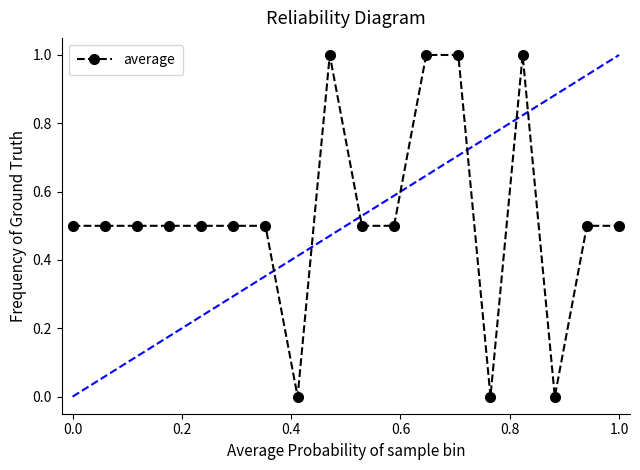

Reading right to left, extract all data points from this chart.

0.5	0.5	0.0	1.0	0.0	1.0	1.0	0.5	0.5	1.0	0.0	0.5	0.5	0.5	0.5	0.5	0.5	0.5